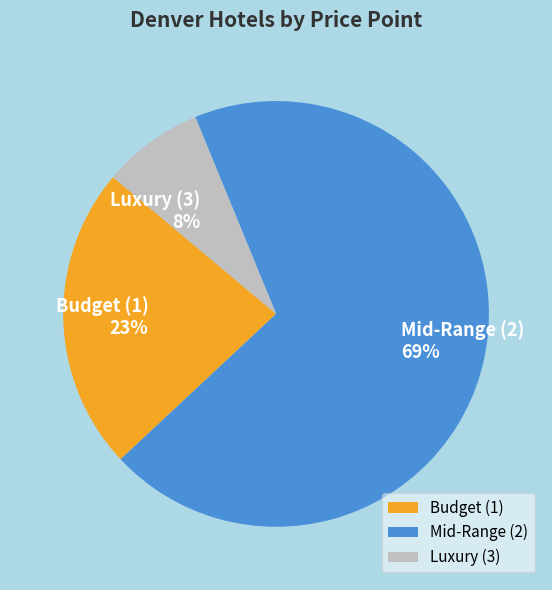

Approximately how many times larger is the value at Mid-Range (2) compared to Budget (1)?

3.0